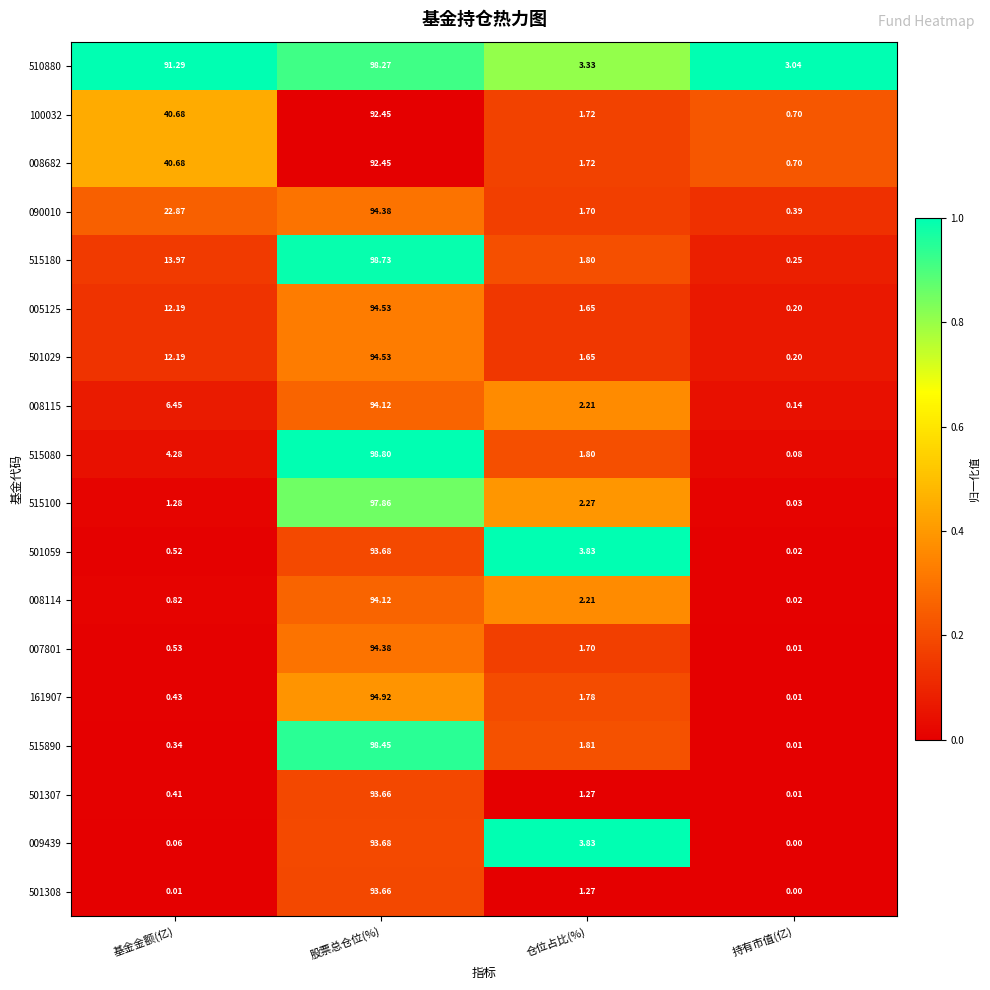

At which category is the sum across all series the highest?

股票总仓位(%)